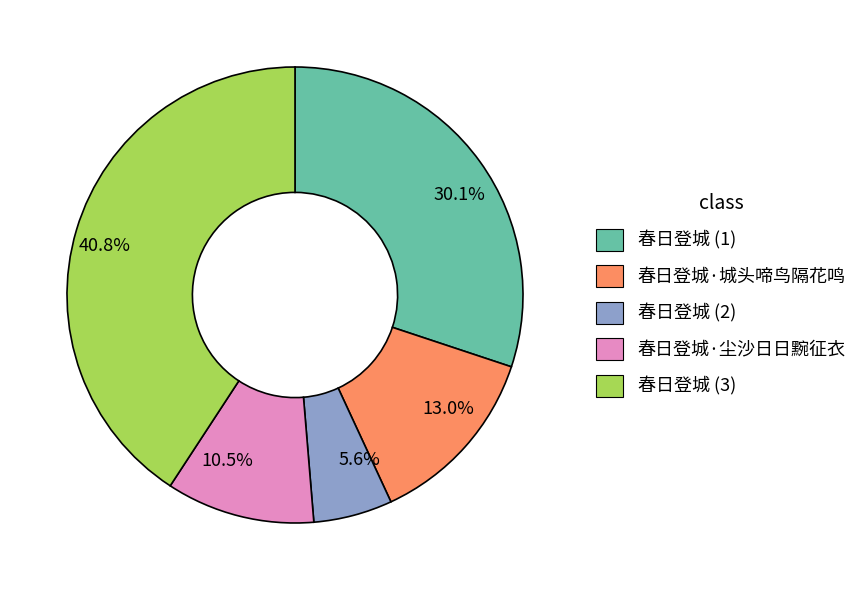

The 春日登城·尘沙日日黦征衣 slice represents 1% of the pie. True or false?

False